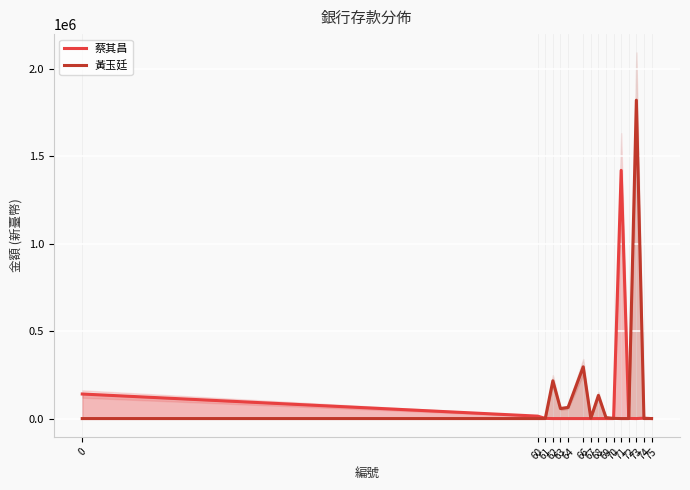

Does the chart display data point markers on the line(s)?

No